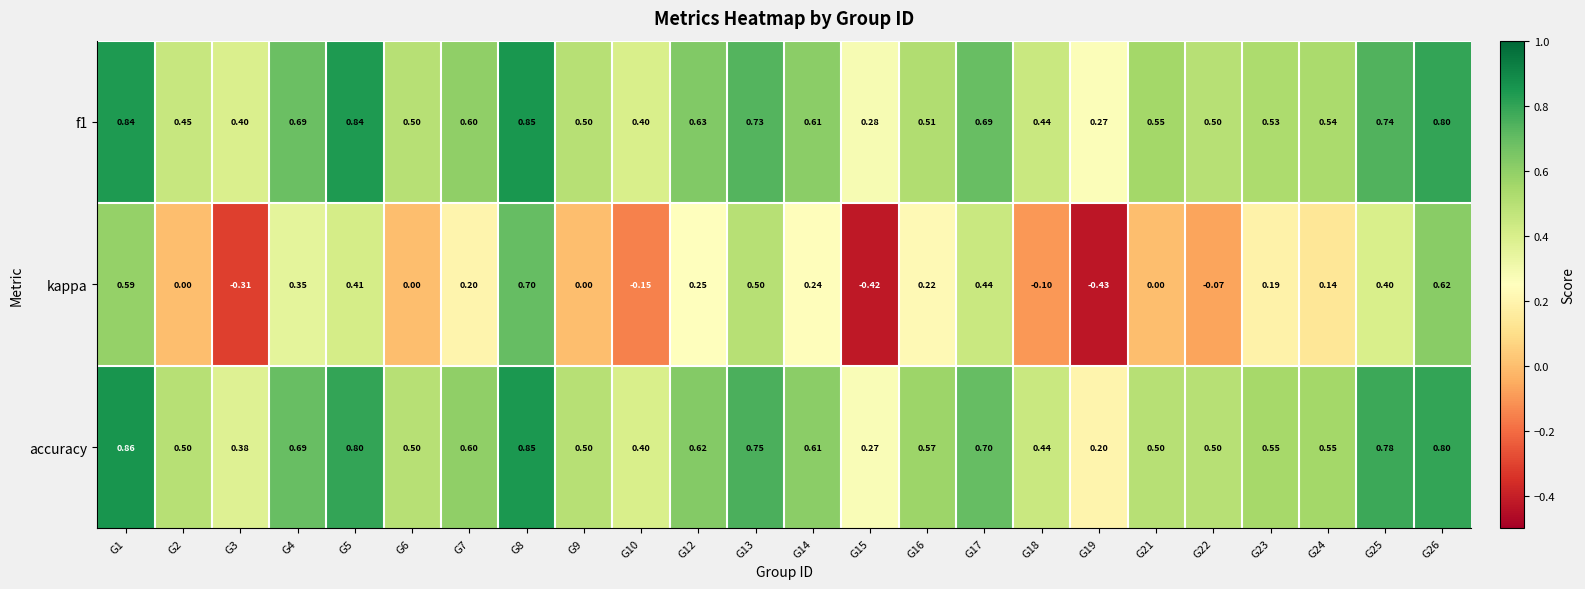

Which series has the largest total across all categories?

accuracy